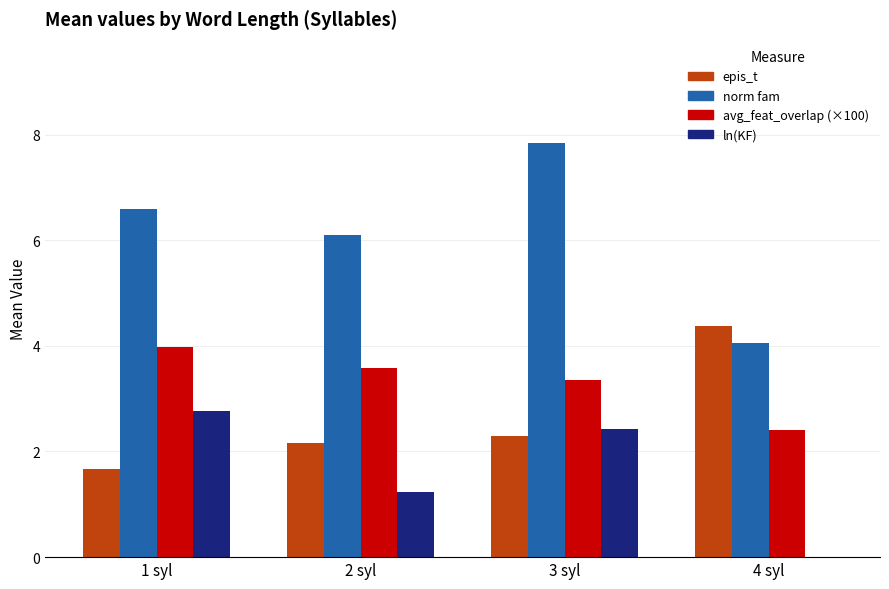

Does the chart contain stacked bars?

No